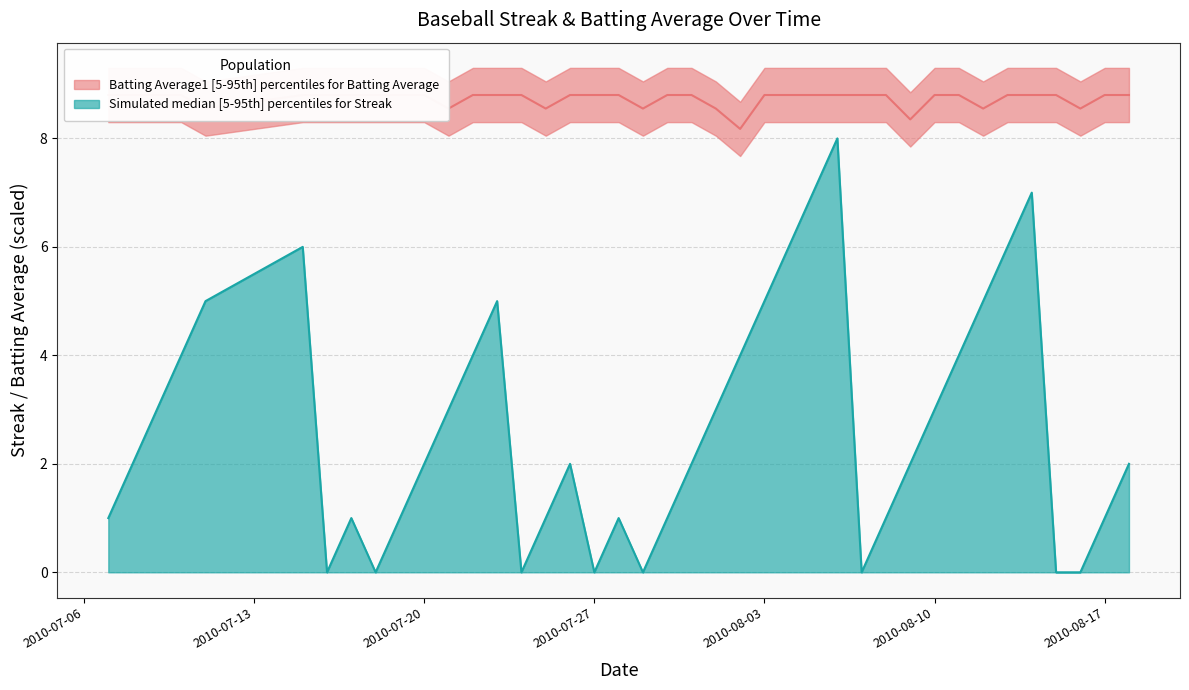

Which category has the highest value in the Batting Average1 series?

2010-07-07